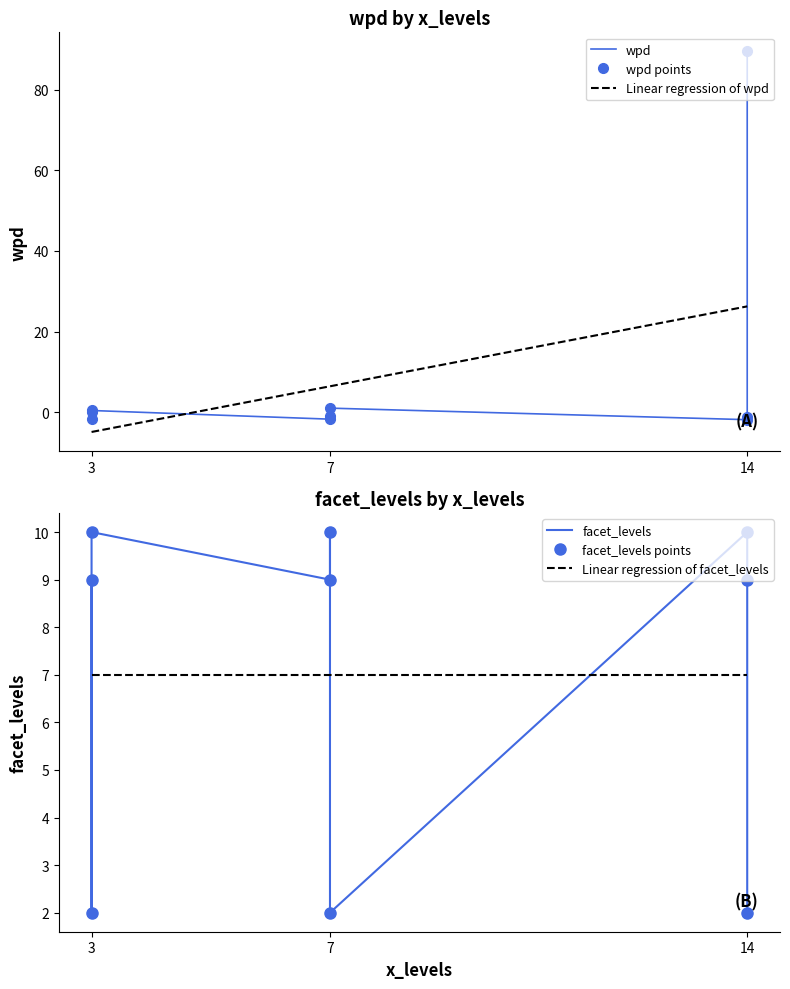

How many data points in wpd are less than -1?

5